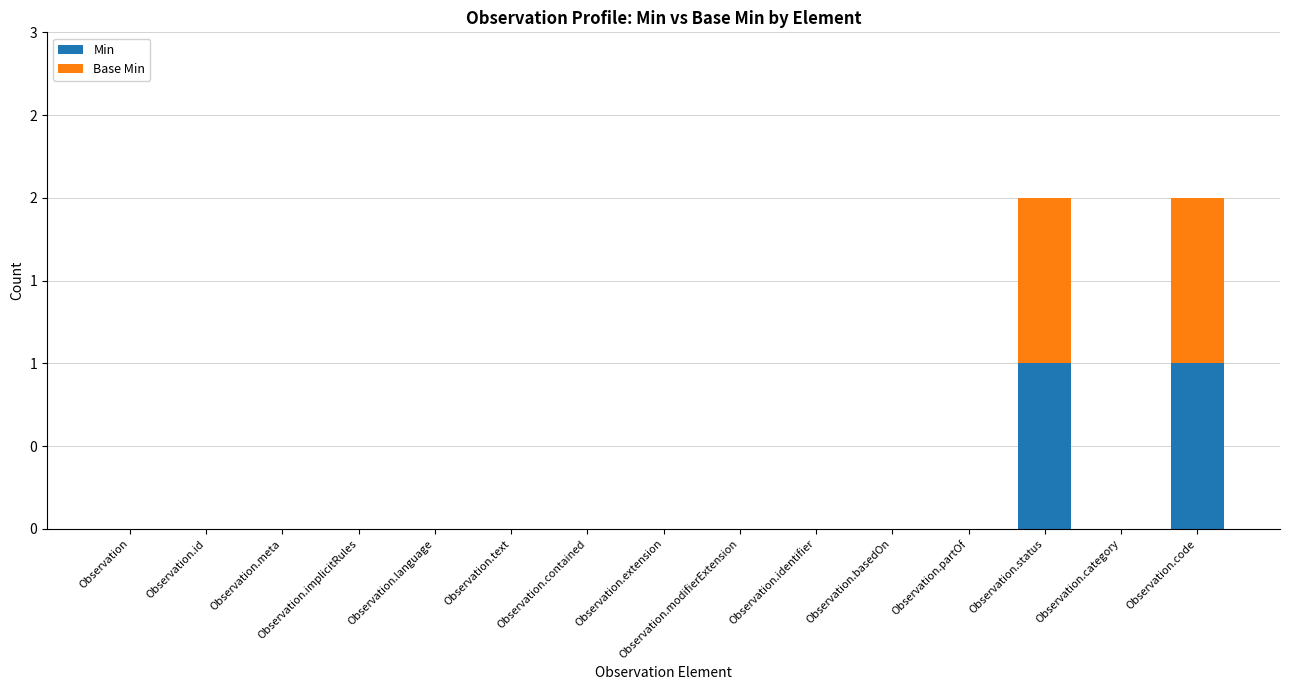

Rank the series by their maximum value, from highest to lowest.

Min, Base Min